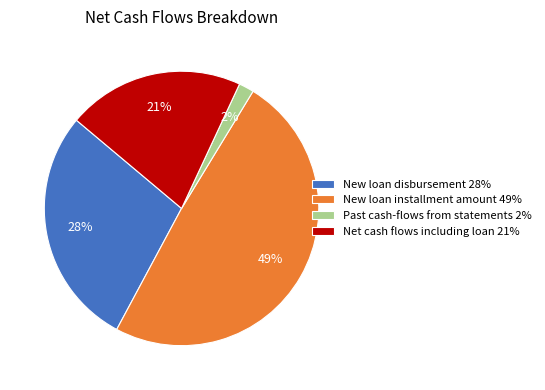

Which category has the smallest portion of the pie?

Past cash-flows from statements 2%